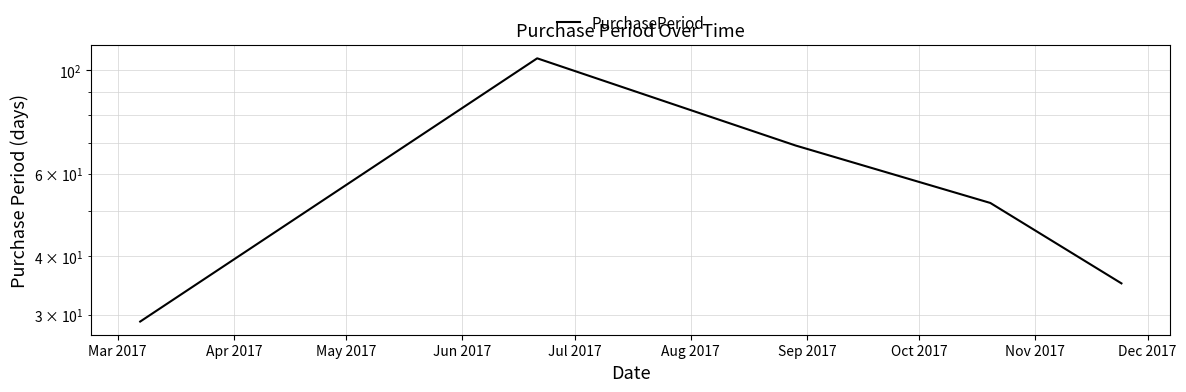

What is the smallest value displayed?

29